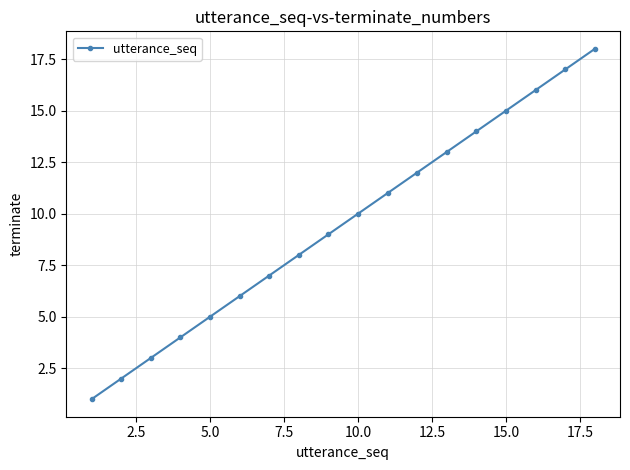

What is the difference between the second highest and second lowest values?

15